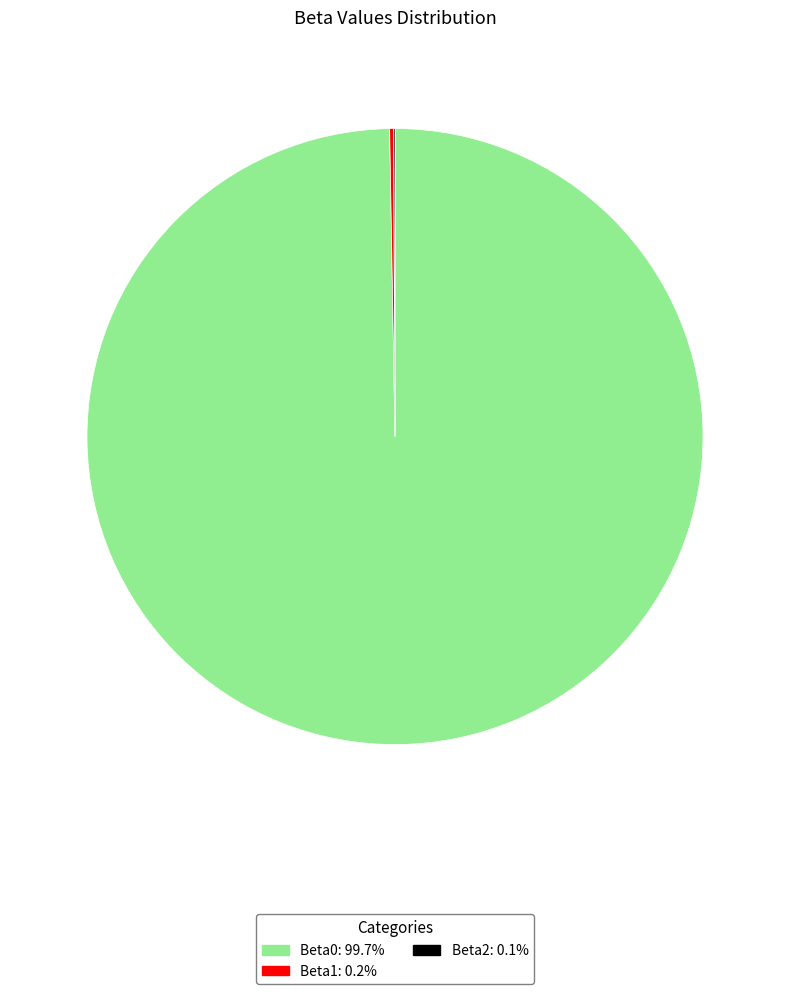

What is the majority slice?

Beta0